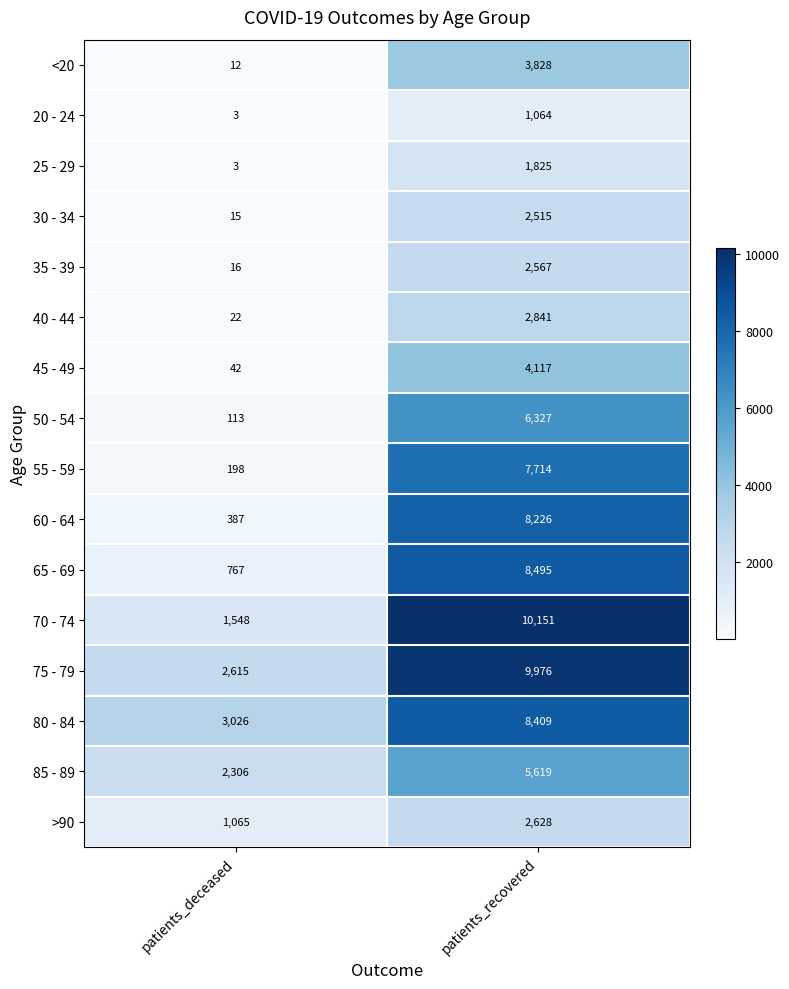

What is the sum of all >90 values?

3693